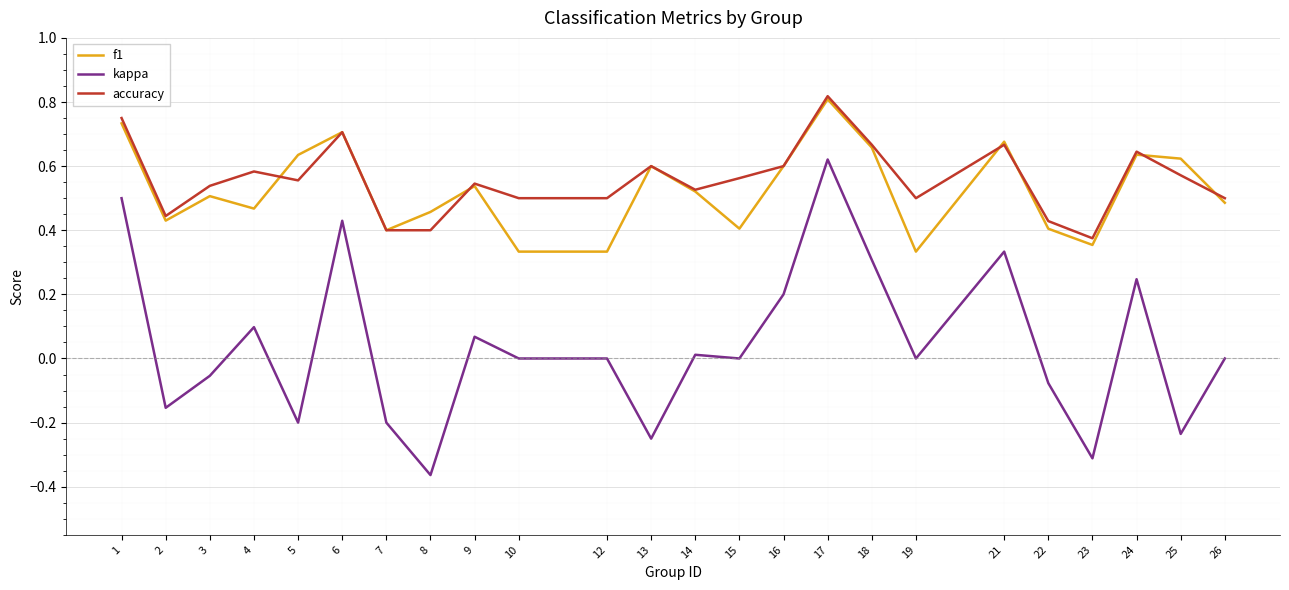

At 15, list the series in order from smallest to largest.

kappa, f1, accuracy